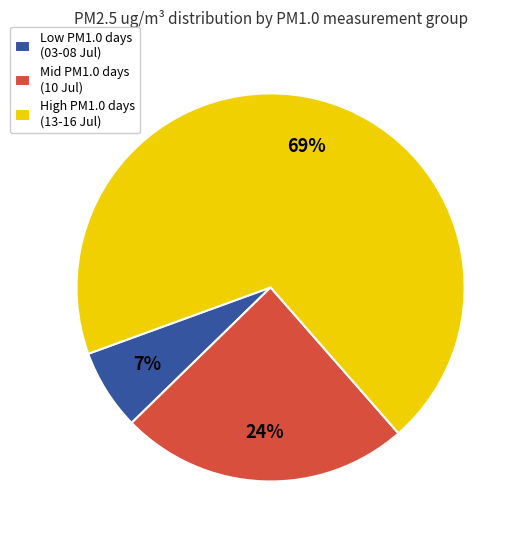

Which has a higher value, High PM1.0 days (13-16 Jul) or Mid PM1.0 days (10 Jul)?

High PM1.0 days (13-16 Jul)